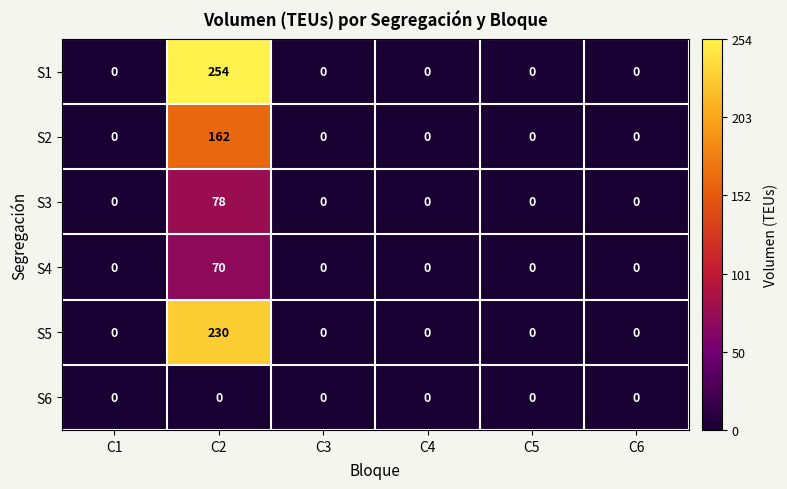

Is it true that S6 equals 0 at C1?

True